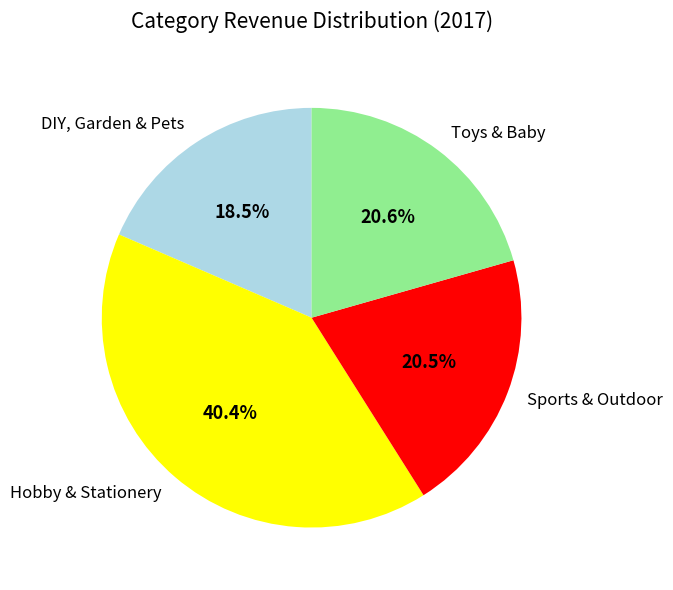

Which slice is the largest?

Hobby & Stationery